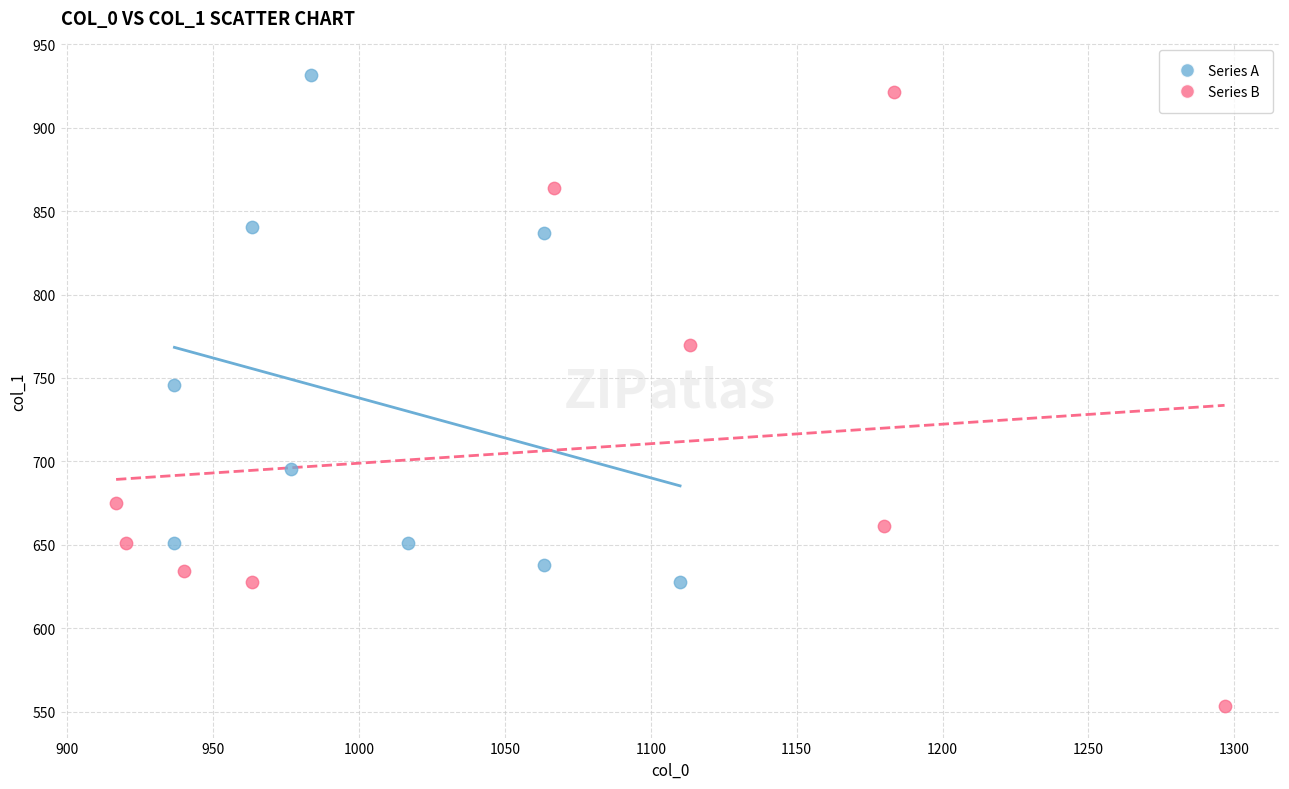

Which series reaches the minimum Y coordinate?

Series B